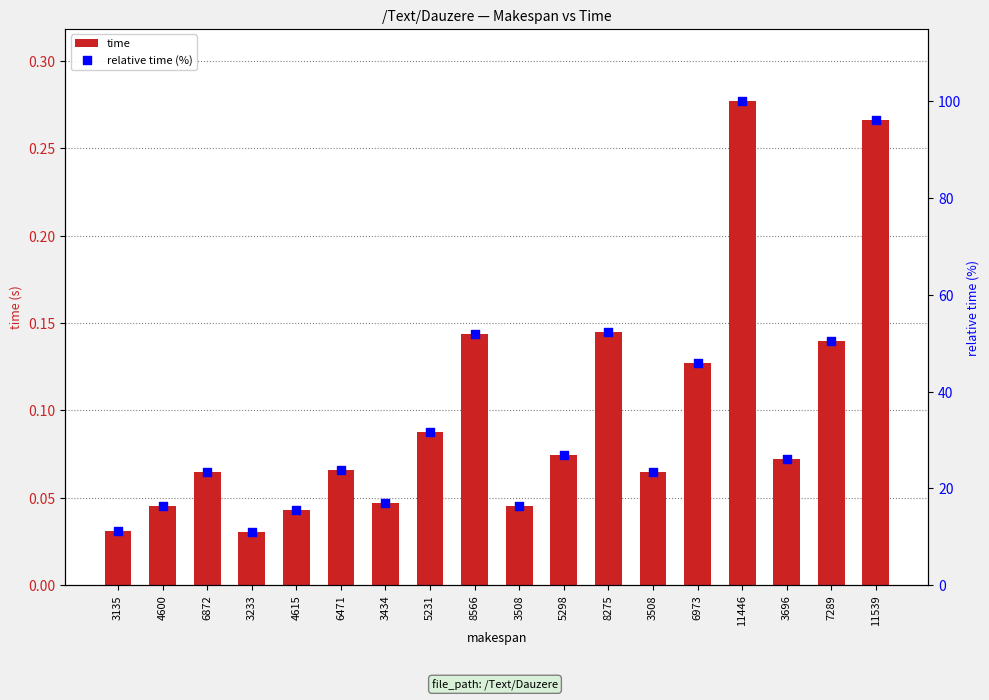

What are all the series names shown in the legend?

time, relative time (%)